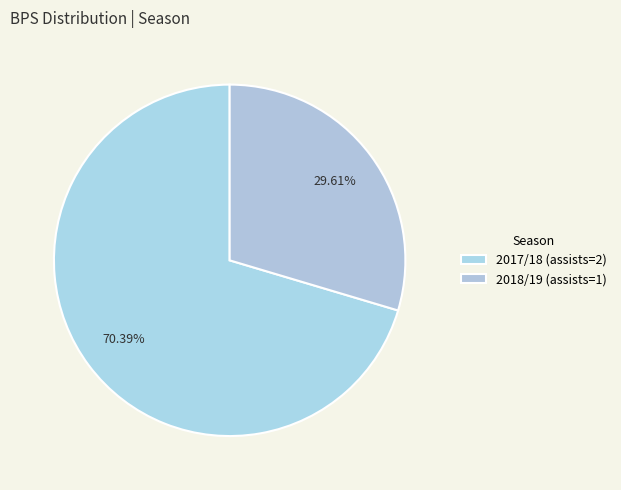

What is the smallest slice in the pie chart?

2018/19 (assists=1)